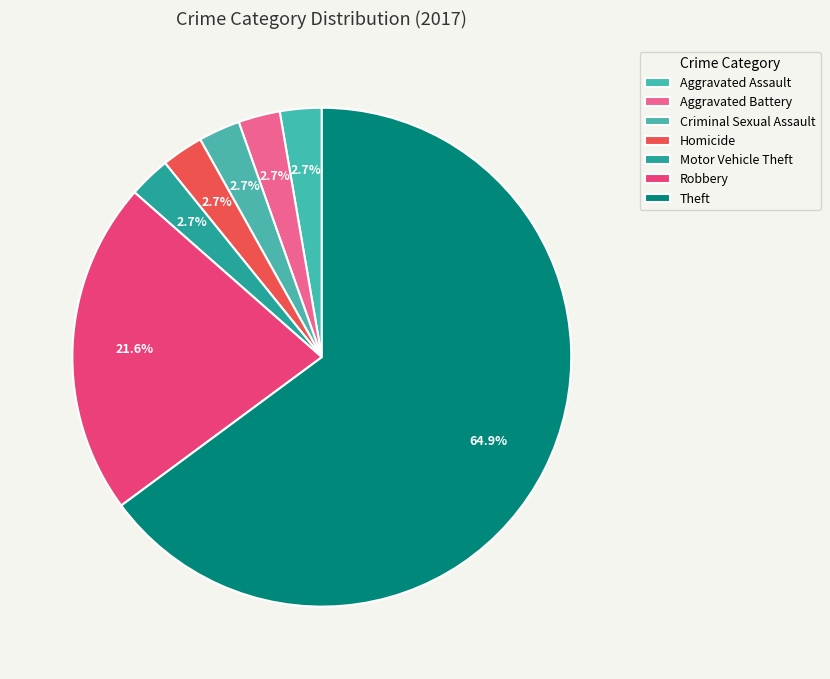

What percentage is the Homicide slice, to the nearest percent?

3%